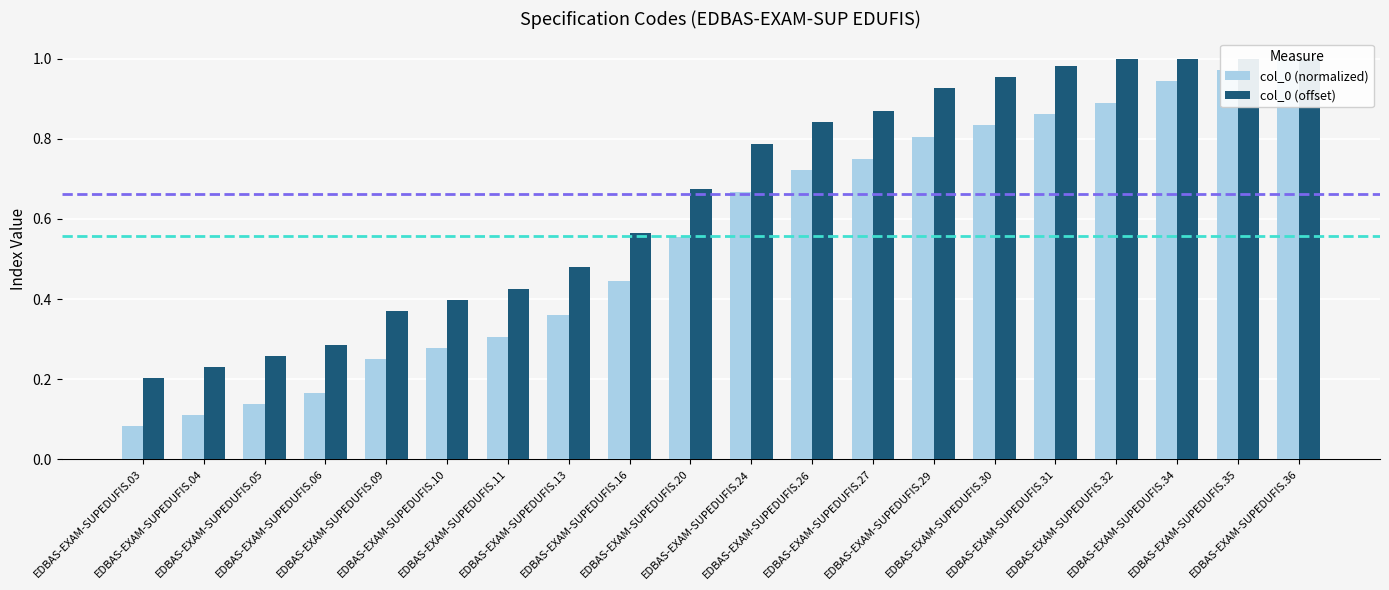

Reading right to left, transcribe all the data shown in this chart.

col_0 (normalized): EDBAS-EXAM-SUPEDUFIS.36=1.0	EDBAS-EXAM-SUPEDUFIS.35=1.0	EDBAS-EXAM-SUPEDUFIS.34=0.9	EDBAS-EXAM-SUPEDUFIS.32=0.9	EDBAS-EXAM-SUPEDUFIS.31=0.9	EDBAS-EXAM-SUPEDUFIS.30=0.8	EDBAS-EXAM-SUPEDUFIS.29=0.8	EDBAS-EXAM-SUPEDUFIS.27=0.8	EDBAS-EXAM-SUPEDUFIS.26=0.7	EDBAS-EXAM-SUPEDUFIS.24=0.7	EDBAS-EXAM-SUPEDUFIS.20=0.6	EDBAS-EXAM-SUPEDUFIS.16=0.4	EDBAS-EXAM-SUPEDUFIS.13=0.4	EDBAS-EXAM-SUPEDUFIS.11=0.3	EDBAS-EXAM-SUPEDUFIS.10=0.3	EDBAS-EXAM-SUPEDUFIS.09=0.2	EDBAS-EXAM-SUPEDUFIS.06=0.2	EDBAS-EXAM-SUPEDUFIS.05=0.1	EDBAS-EXAM-SUPEDUFIS.04=0.1	EDBAS-EXAM-SUPEDUFIS.03=0.1
col_0 (offset): EDBAS-EXAM-SUPEDUFIS.36=1.0	EDBAS-EXAM-SUPEDUFIS.35=1.0	EDBAS-EXAM-SUPEDUFIS.34=1.0	EDBAS-EXAM-SUPEDUFIS.32=1.0	EDBAS-EXAM-SUPEDUFIS.31=1.0	EDBAS-EXAM-SUPEDUFIS.30=1.0	EDBAS-EXAM-SUPEDUFIS.29=0.9	EDBAS-EXAM-SUPEDUFIS.27=0.9	EDBAS-EXAM-SUPEDUFIS.26=0.8	EDBAS-EXAM-SUPEDUFIS.24=0.8	EDBAS-EXAM-SUPEDUFIS.20=0.7	EDBAS-EXAM-SUPEDUFIS.16=0.6	EDBAS-EXAM-SUPEDUFIS.13=0.5	EDBAS-EXAM-SUPEDUFIS.11=0.4	EDBAS-EXAM-SUPEDUFIS.10=0.4	EDBAS-EXAM-SUPEDUFIS.09=0.4	EDBAS-EXAM-SUPEDUFIS.06=0.3	EDBAS-EXAM-SUPEDUFIS.05=0.3	EDBAS-EXAM-SUPEDUFIS.04=0.2	EDBAS-EXAM-SUPEDUFIS.03=0.2